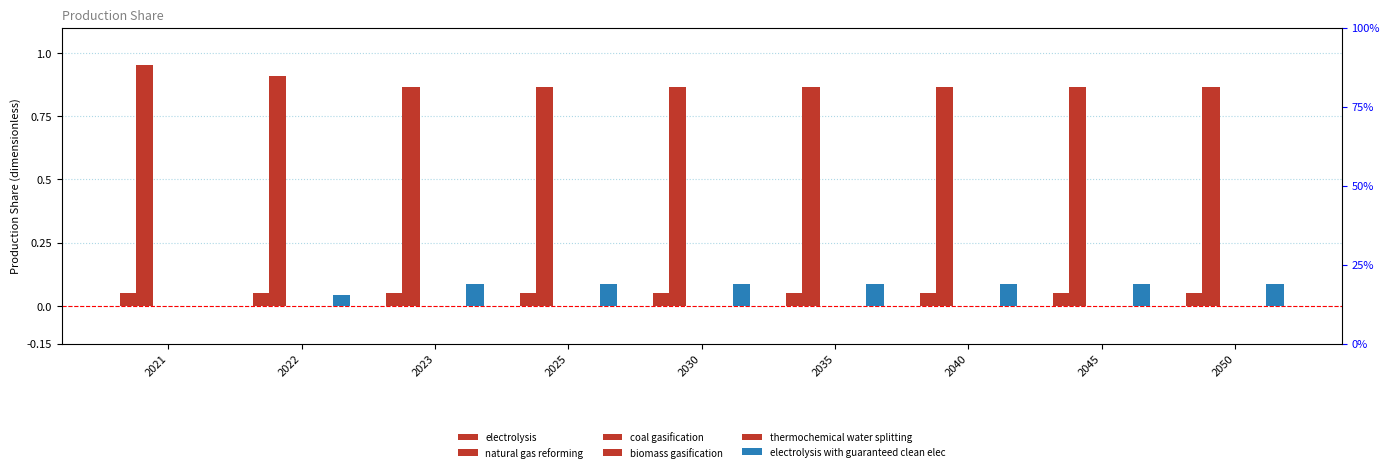

Reading right to left, list all the values displayed in this chart.

electrolysis: 0.1	0.1	0.1	0.1	0.1	0.1	0.1	0.1	0.1
natural gas reforming: 0.9	0.9	0.9	0.9	0.9	0.9	0.9	0.9	0.9
coal gasification: 0.0	0.0	0.0	0.0	0.0	0.0	0.0	0.0	0.0
biomass gasification: 0.0	0.0	0.0	0.0	0.0	0.0	0.0	0.0	0.0
thermochemical water splitting: 0.0	0.0	0.0	0.0	0.0	0.0	0.0	0.0	0.0
electrolysis with guaranteed clean elec: 0.1	0.1	0.1	0.1	0.1	0.1	0.1	0.0	0.0